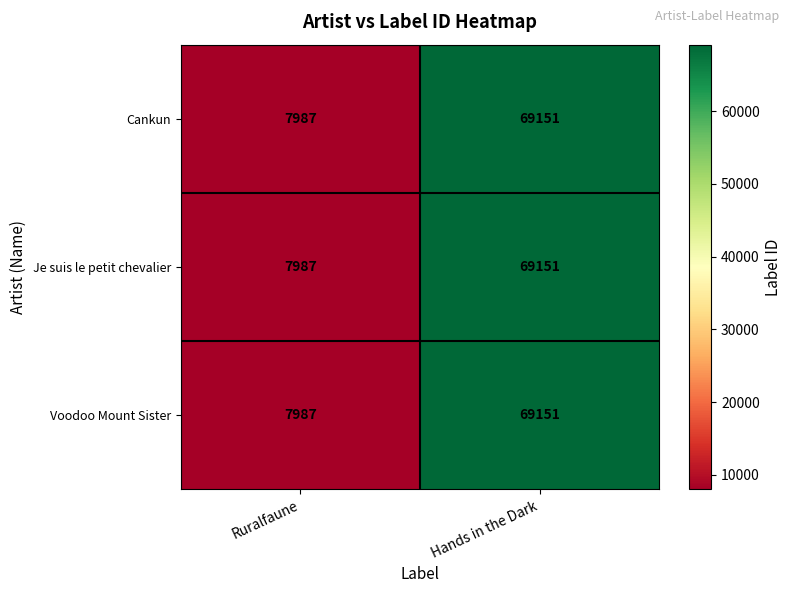

List the labels in order of Voodoo Mount Sister value, smallest first.

Ruralfaune, Hands in the Dark